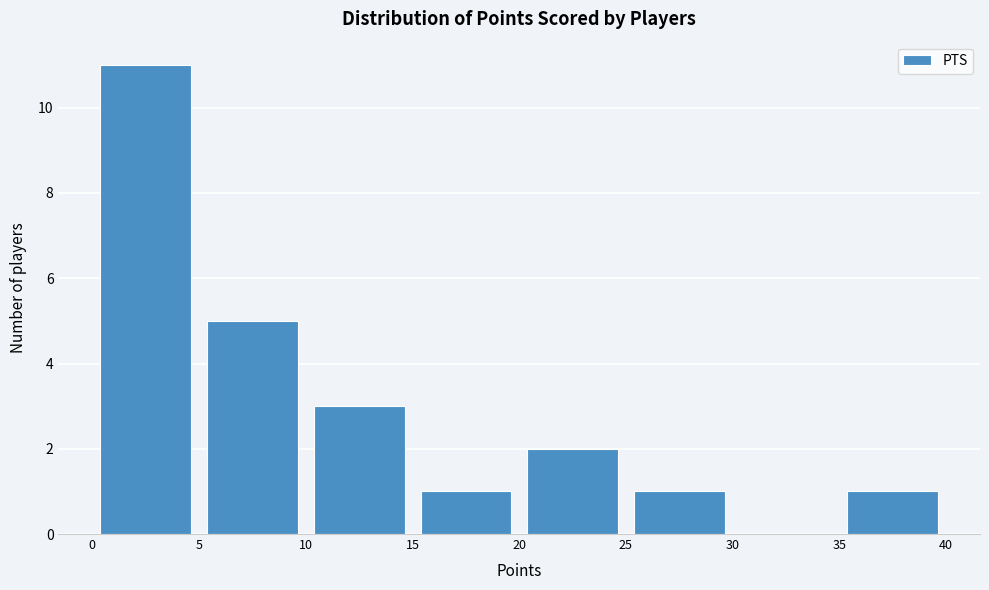

What is the height of the bar covering 10 to 15 on the x-axis? The values are not printed on the chart, so give them approximately, as read against the axis.

3